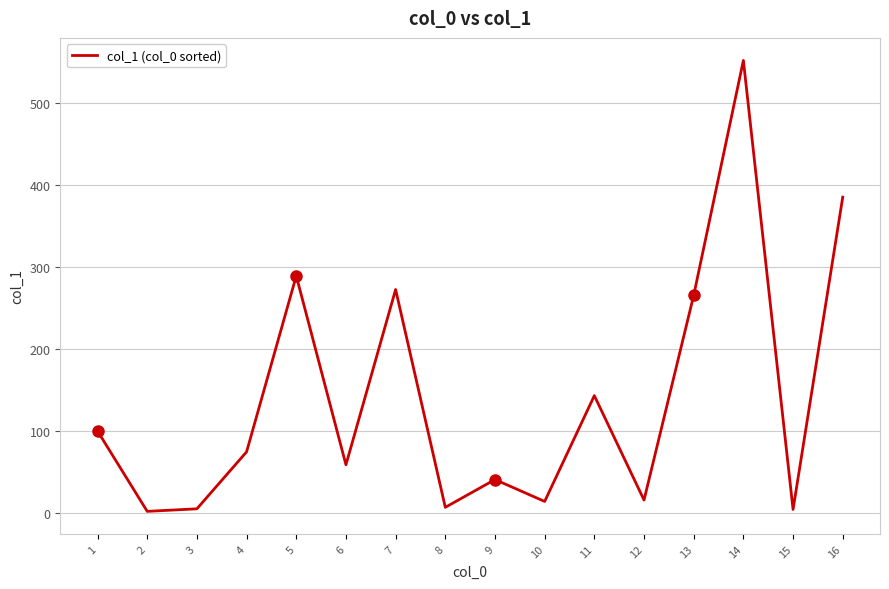

How many lines are shown in the chart?

1